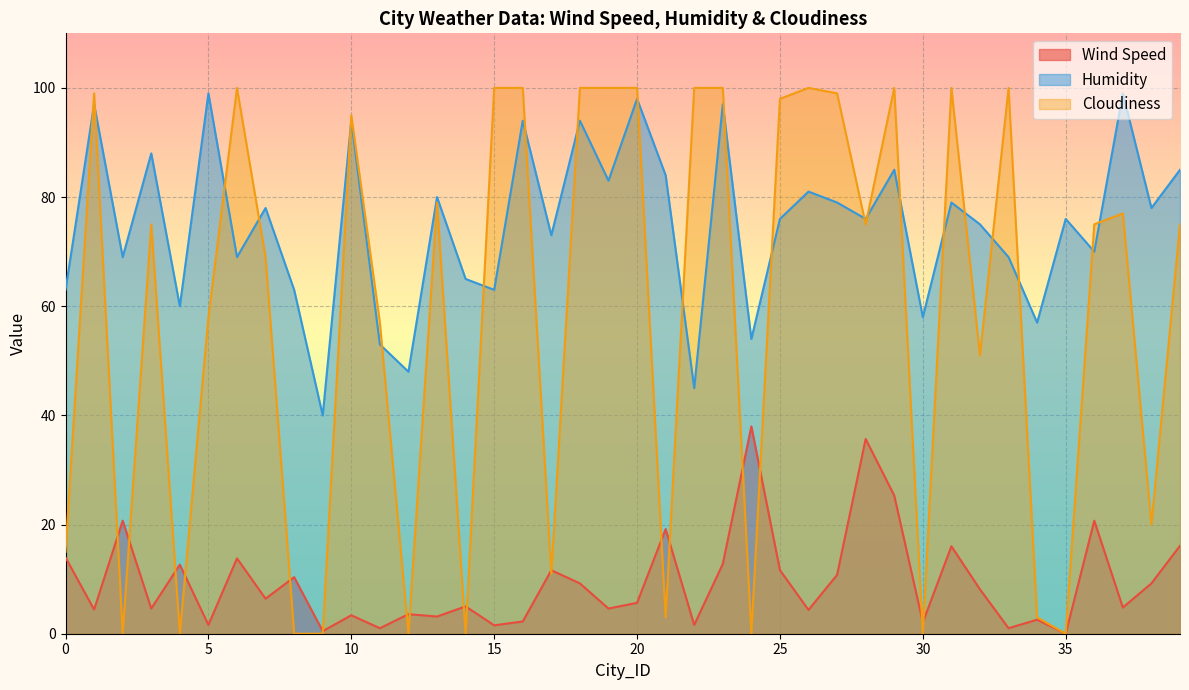

Where is the first local maximum for Humidity?

1